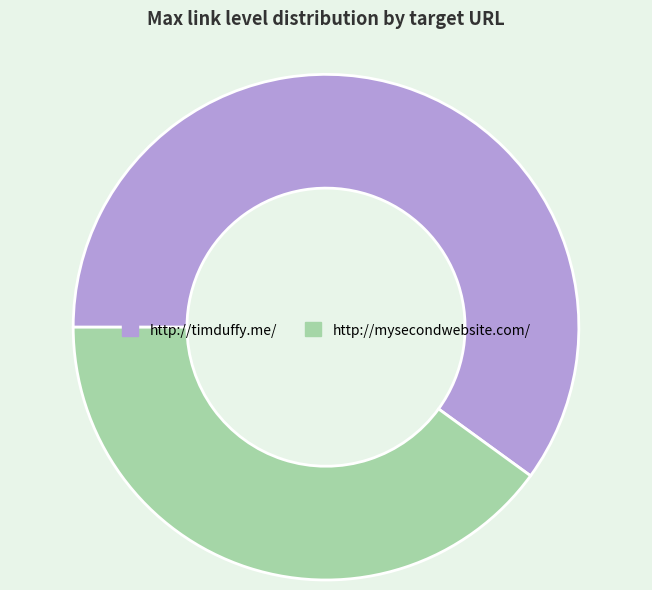

The http://mysecondwebsite.com/ slice represents 49% of the pie. True or false?

False